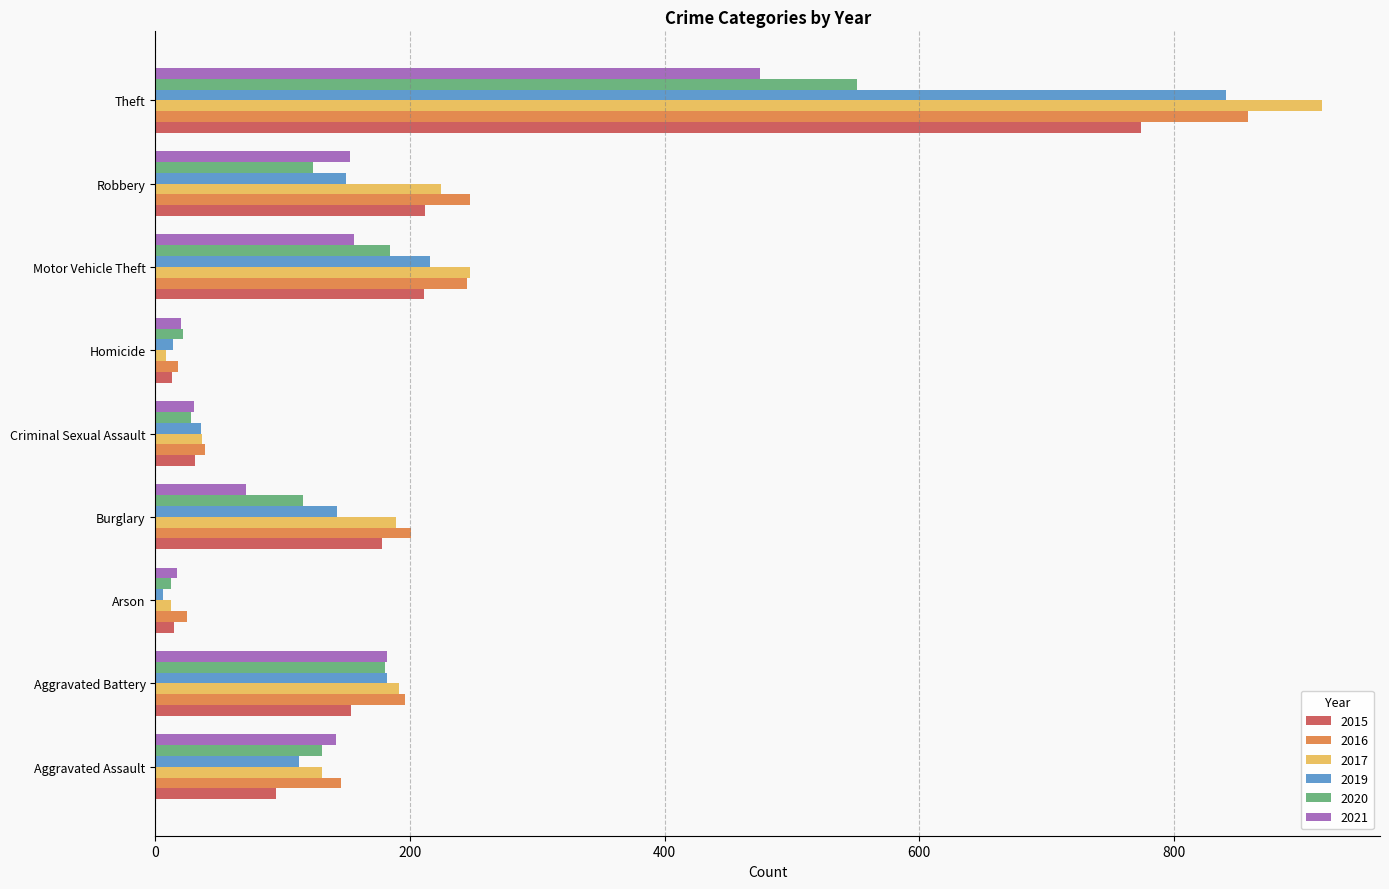

What is the total value across all series at Arson?

87